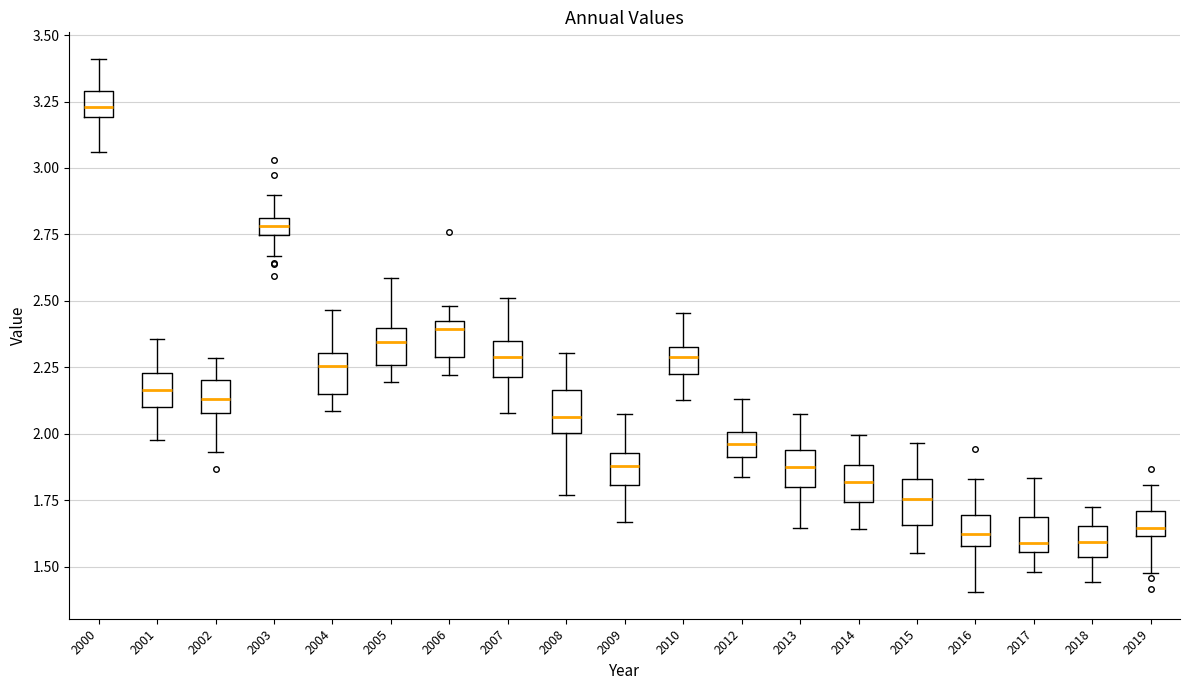

Which box has the highest median line?

2000